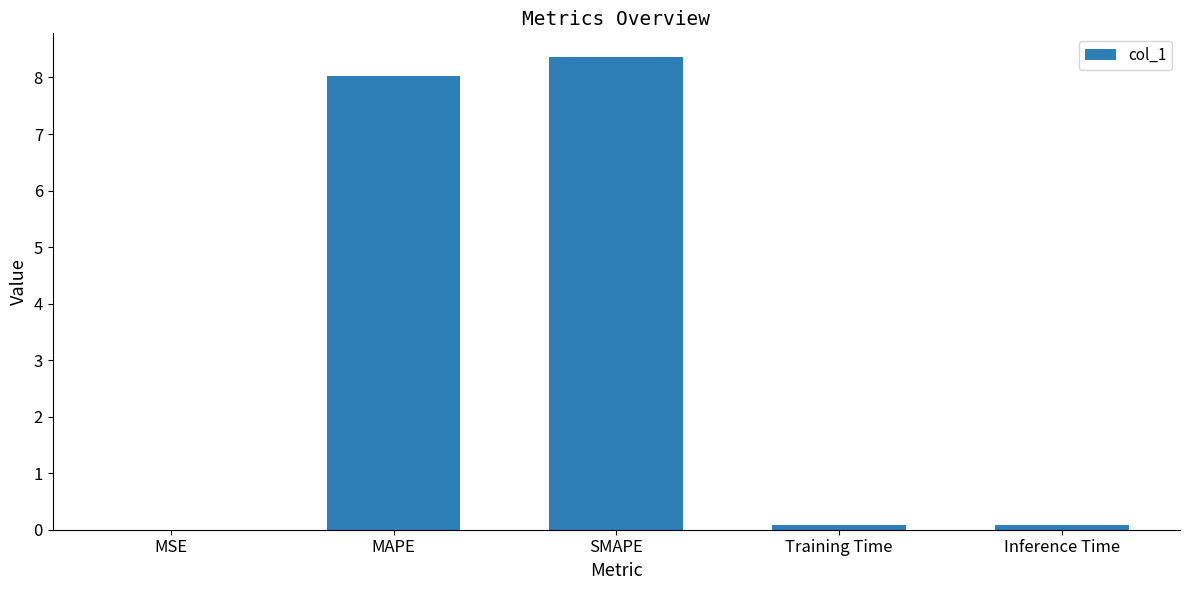

What is the sum of the values at MAPE and SMAPE?

16.4